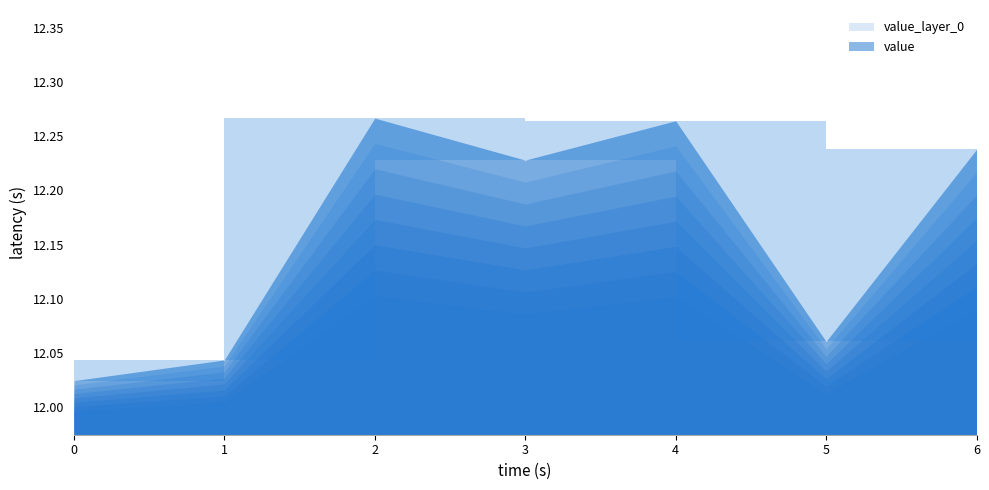

Reading right to left, transcribe all the data shown in this chart.

6=12.2	5=12.1	4=12.3	3=12.2	2=12.3	1=12.0	0=12.0